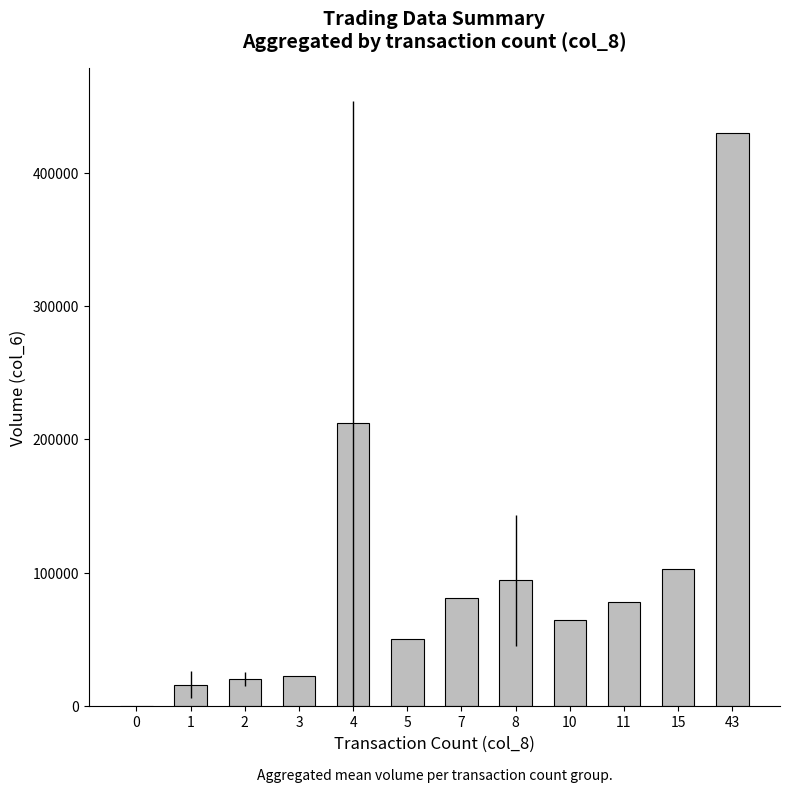

Which has a higher value, 11 or 0?

11